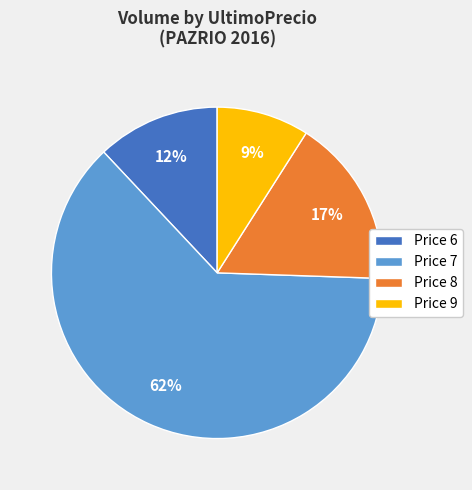

To the nearest percent, what is the average slice percentage?

25%